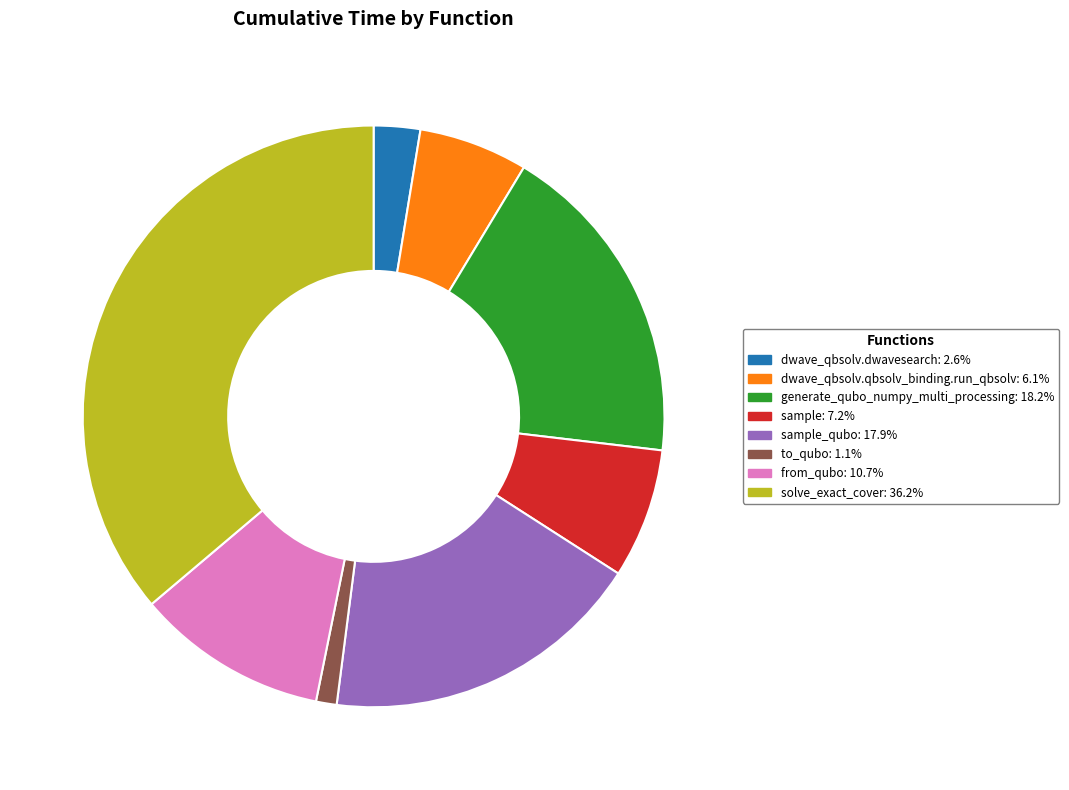

Is there any slice that represents more than half of the pie?

No